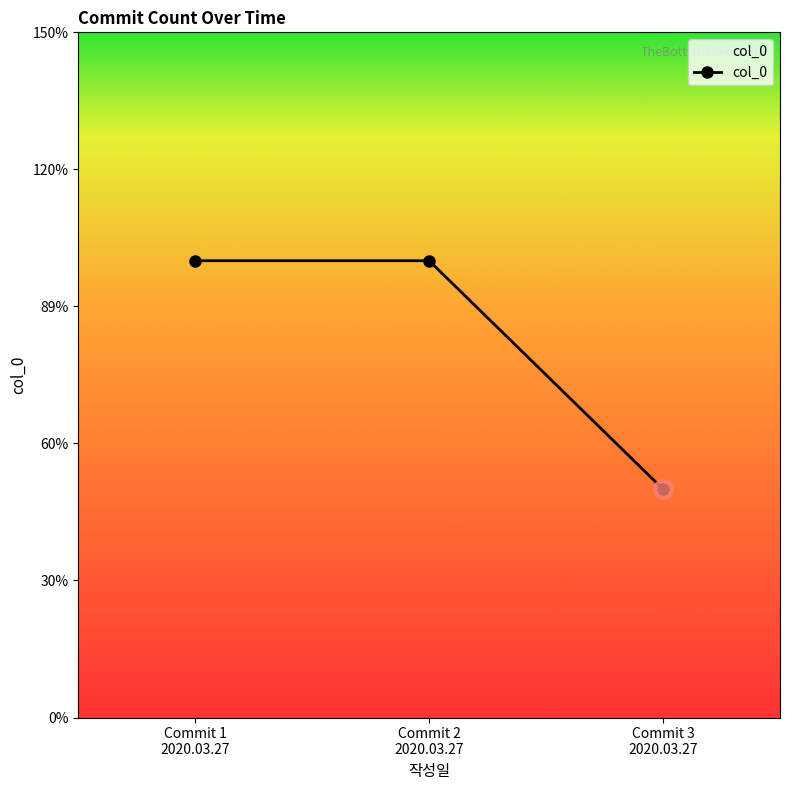

At which category does the chart reach its minimum across all series?

Commit 3
2020.03.27